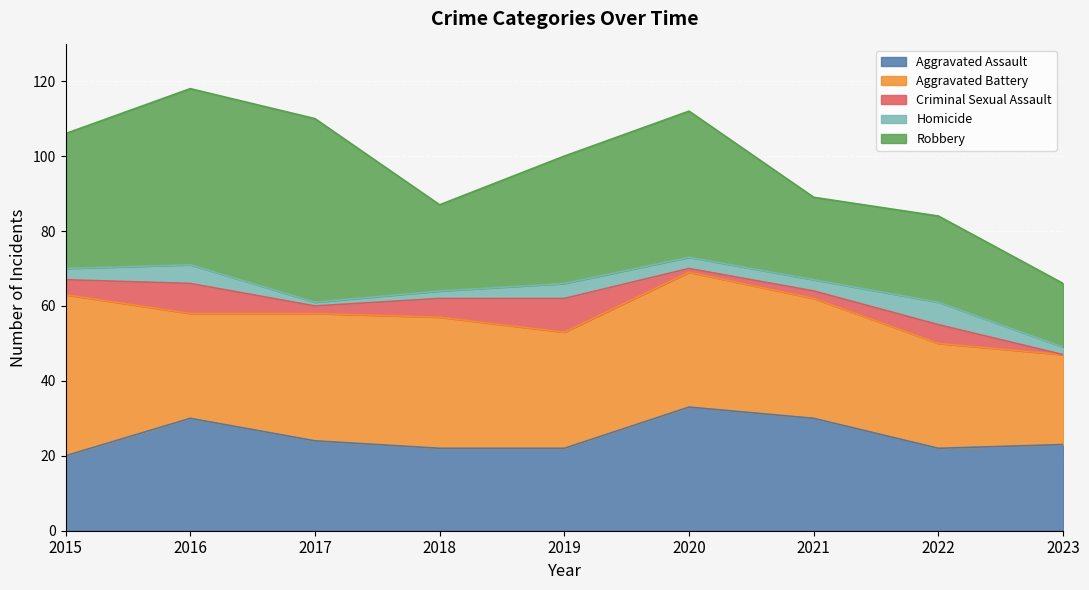

How many categories are shown in the chart?

9